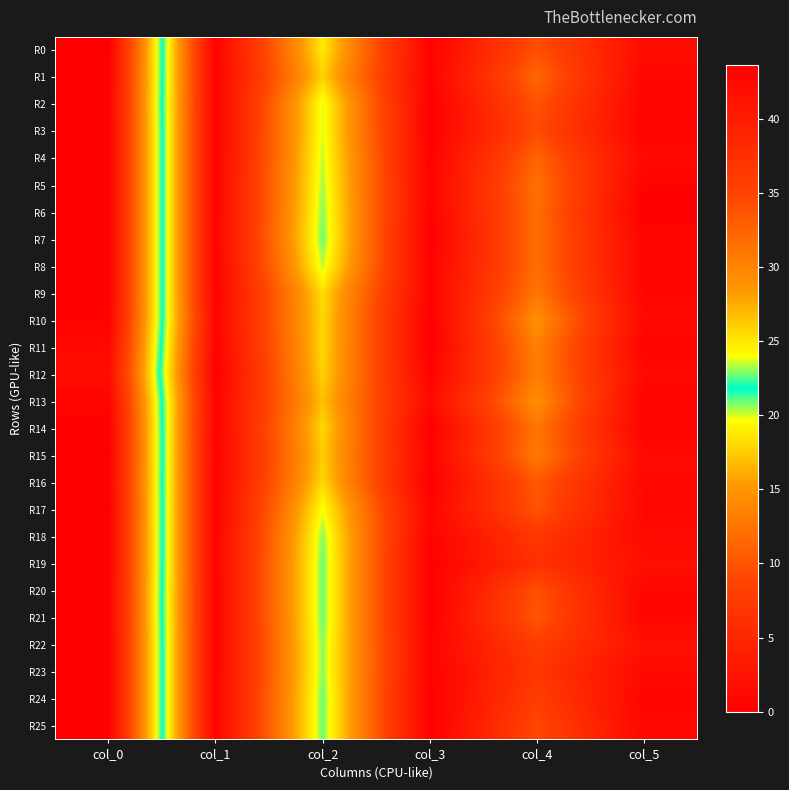

At which category is the sum across all series the highest?

col_0